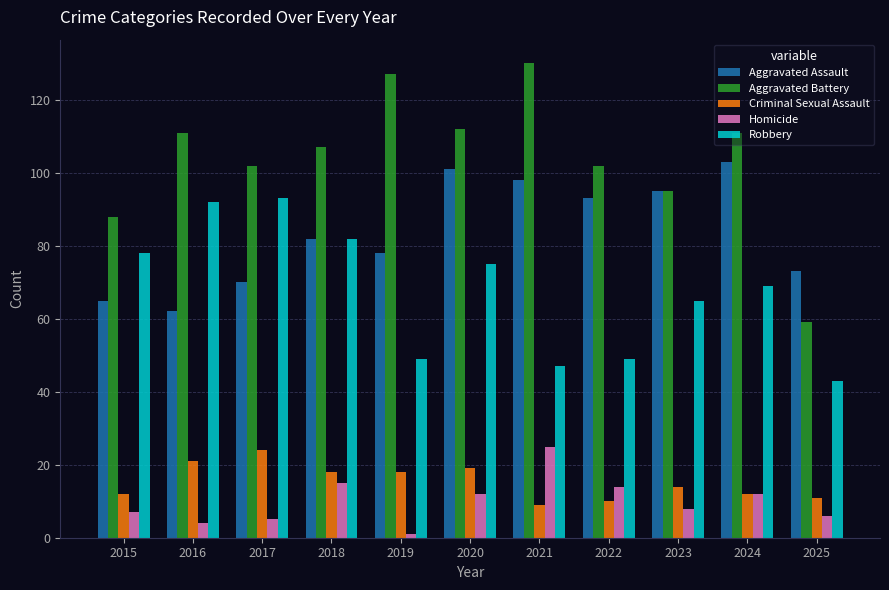

Is it true that Robbery equals 49 at 2019?

True